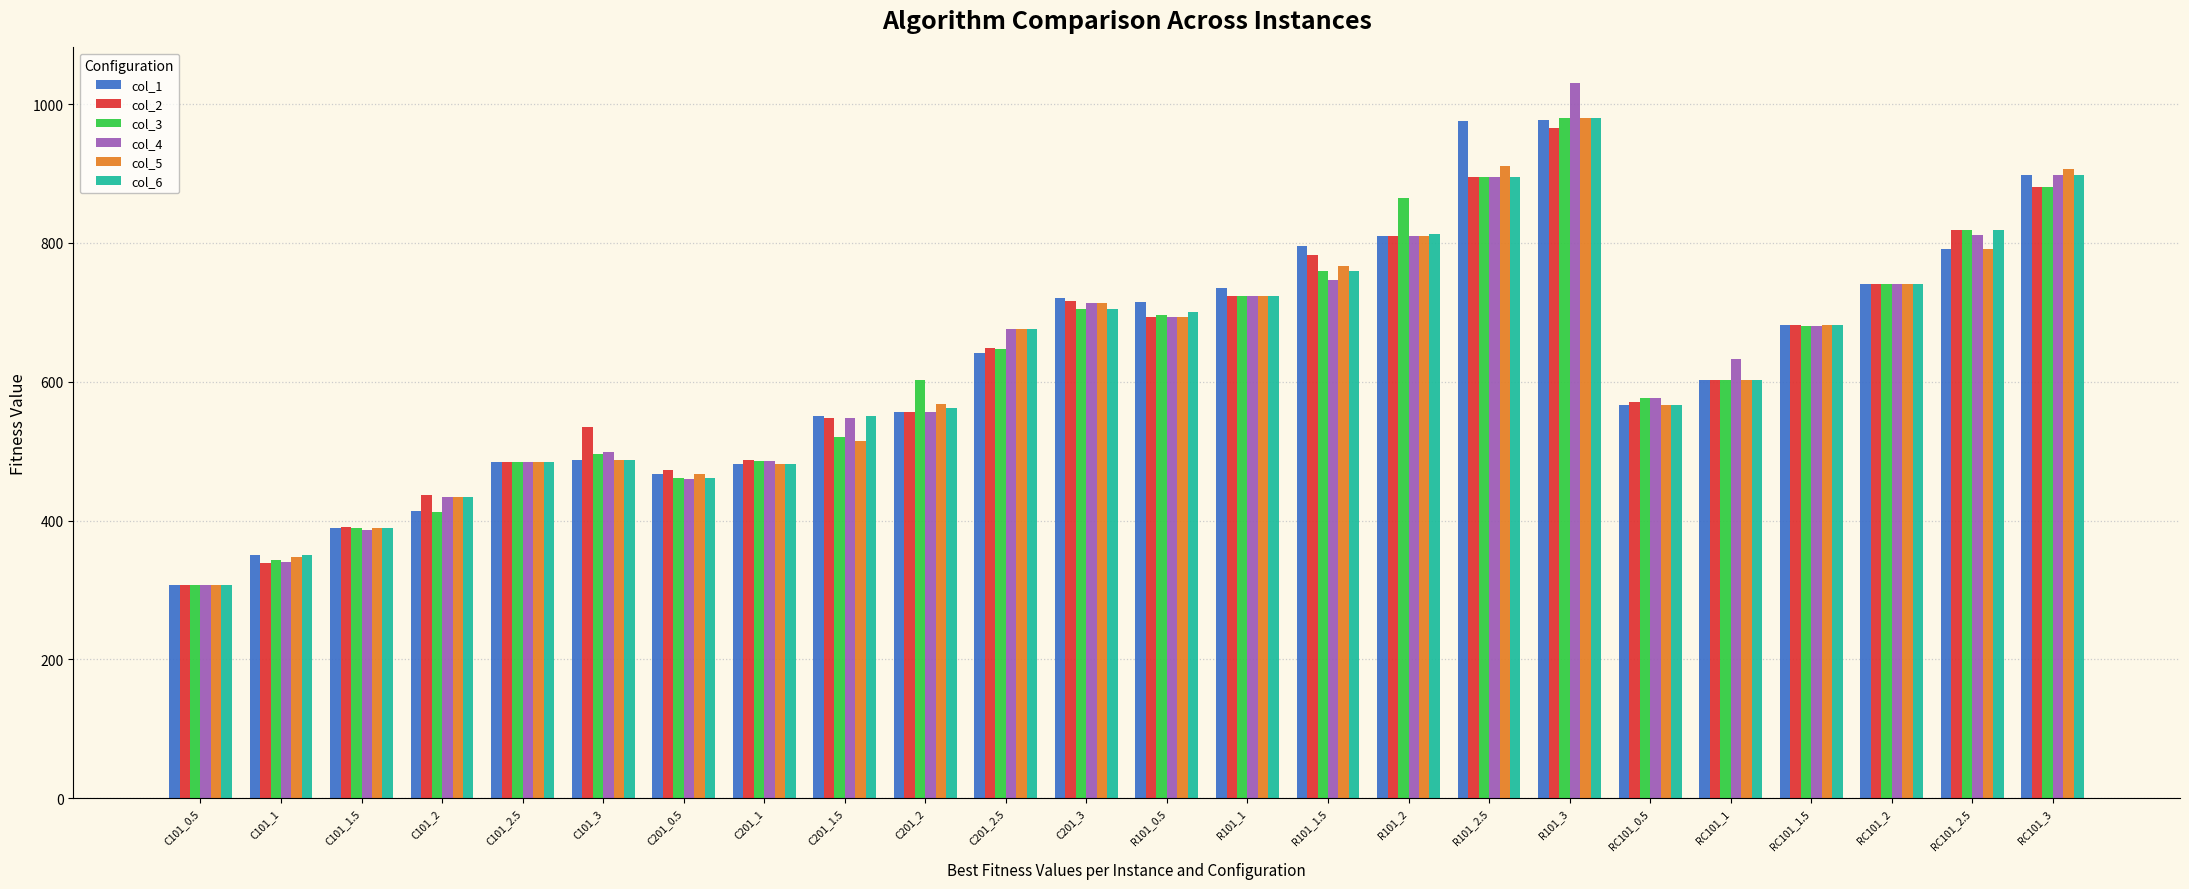

What is the difference between the highest and lowest values at C201_2.5?

34.2